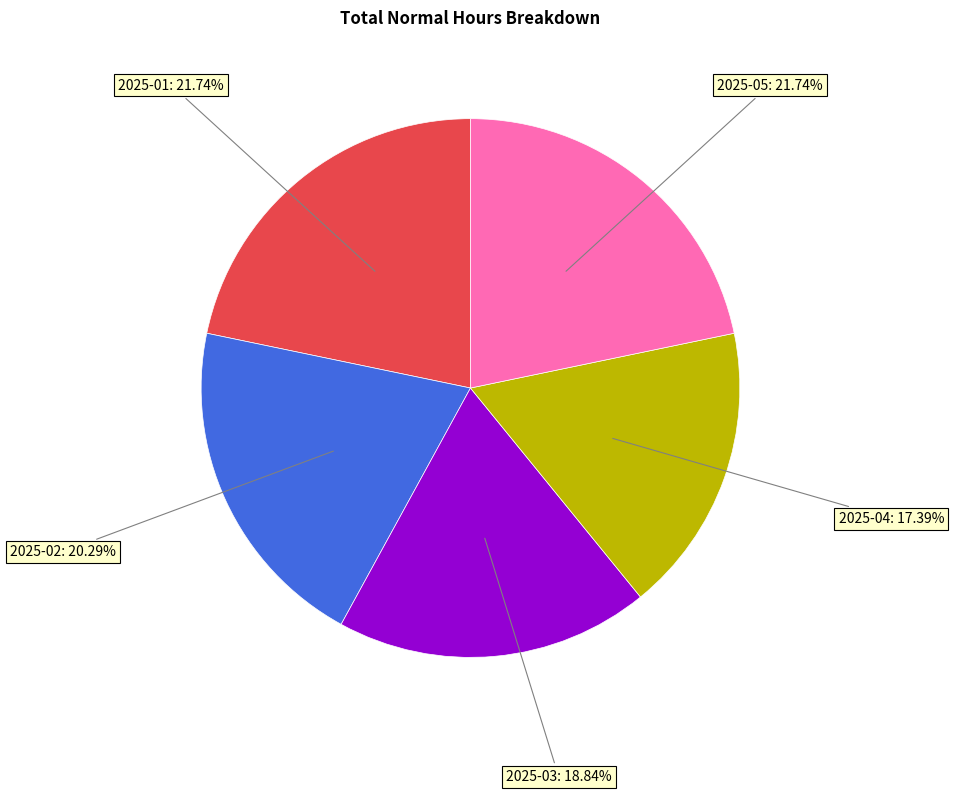

Count the number of slices in the pie.

5